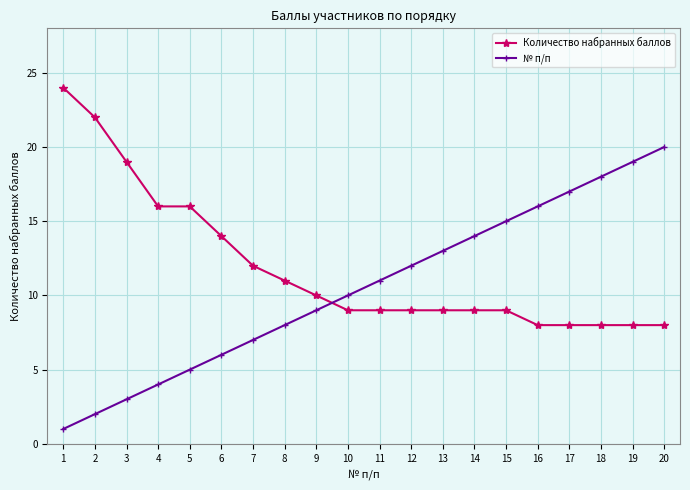

Is it true that № п/п equals 16 at 16?

True